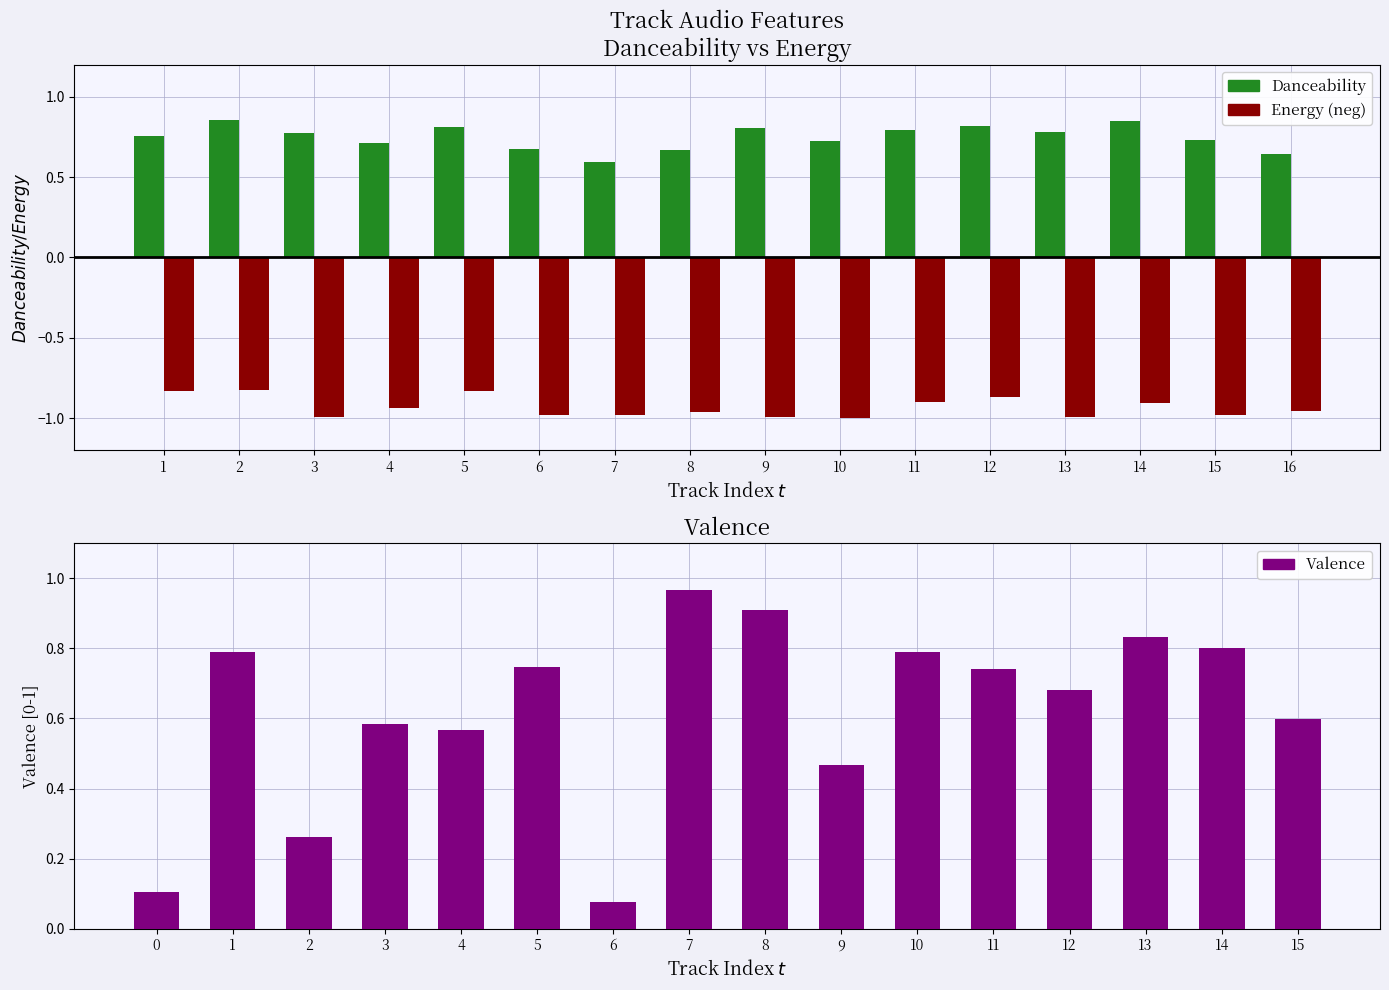

Rank the categories by energy value from highest to lowest.

2, 1, 5, 12, 11, 14, 4, 16, 8, 15, 6, 7, 13, 3, 9, 10